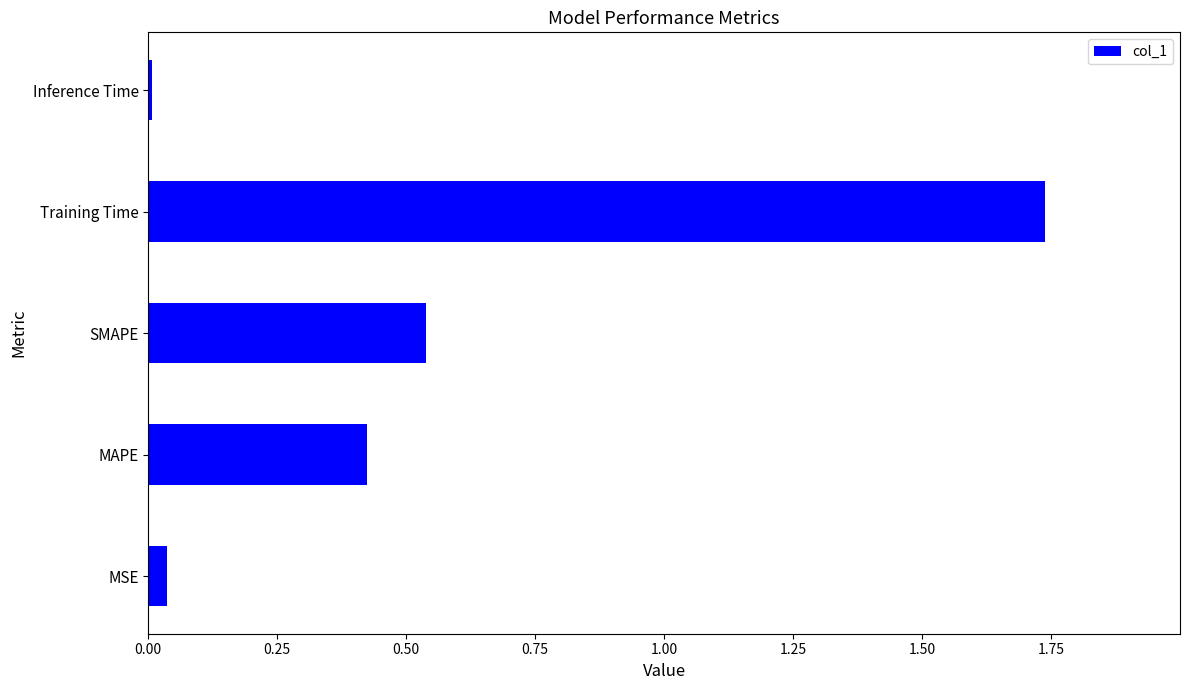

Which label corresponds to the smallest value in the chart?

Inference Time